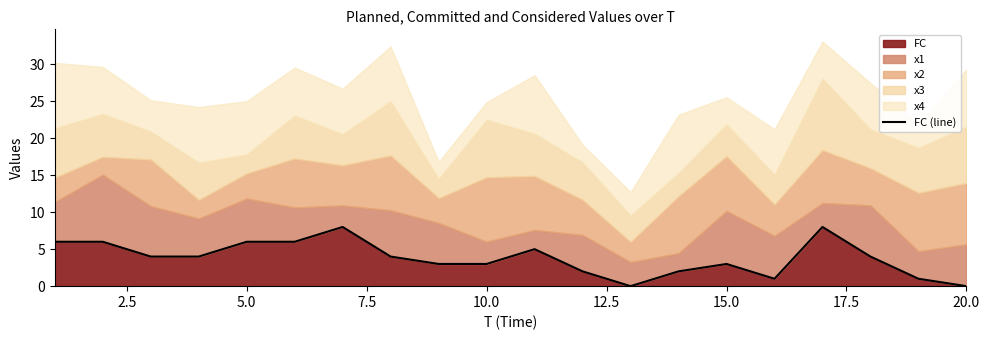

The value of FC at 5.0 is 3. True or false?

False